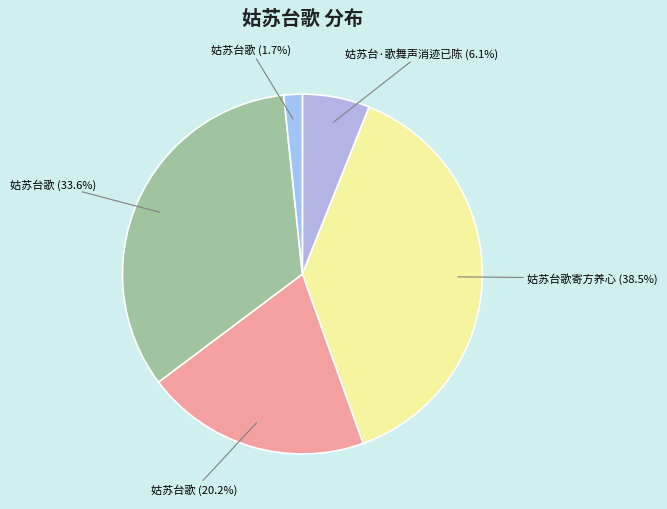

To the nearest percent, what is the average slice percentage?

20%